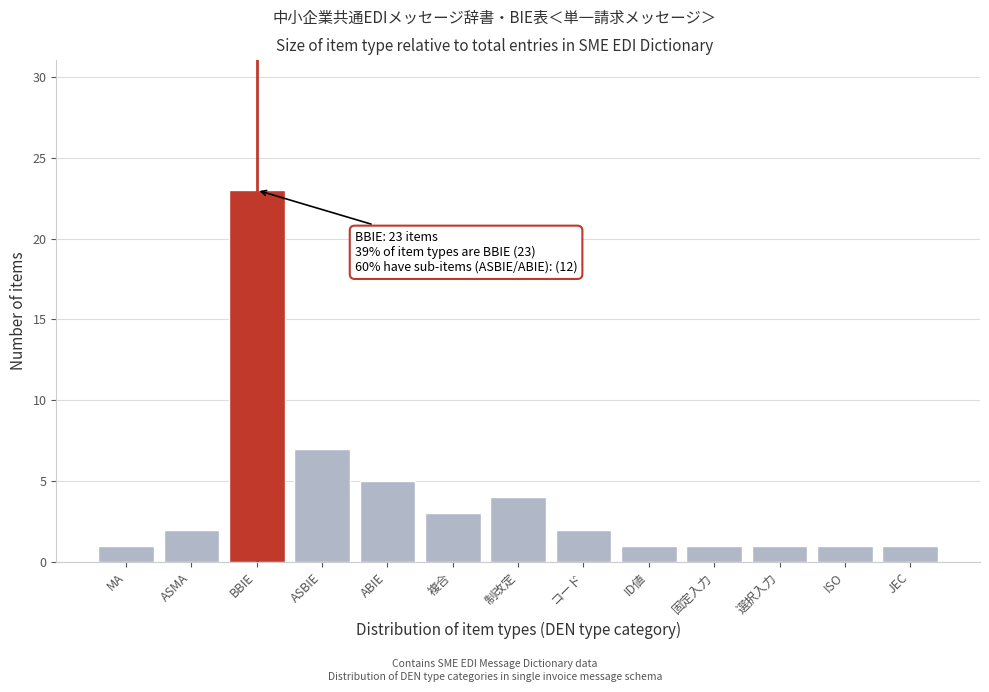

Reading left to right, extract all data points from this chart.

MA=1	ASMA=2	BBIE=23	ASBIE=7	ABIE=5	複合=3	制改定=4	コード=2	ID値=1	固定入力=1	選択入力=1	ISO=1	JEC=1